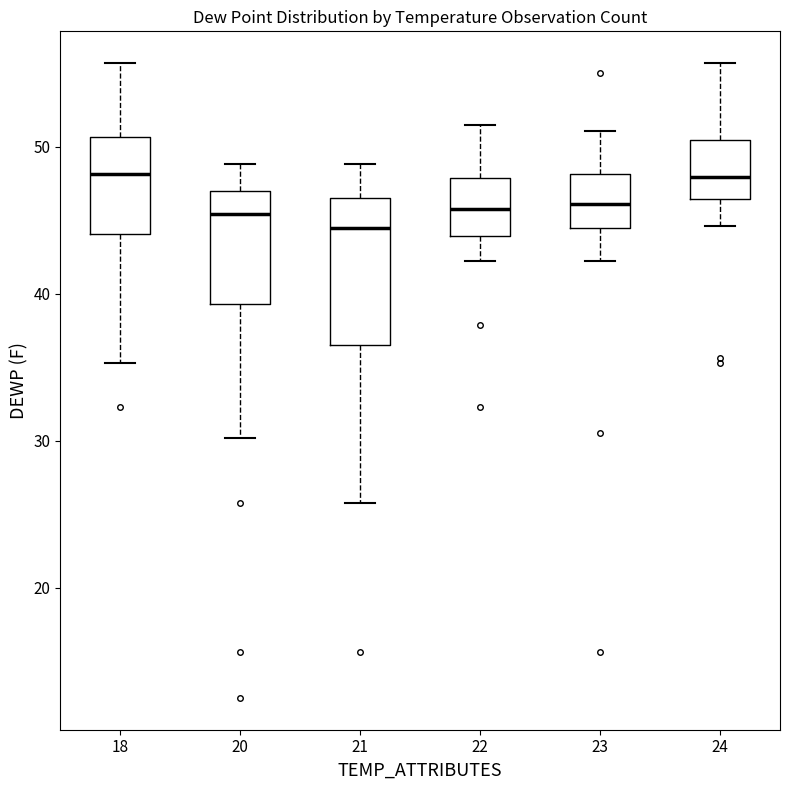

Reading left to right, transcribe this box plot: for each box, give where its median line is, the range the box spans, and where its two whiskers end, as read against the y-axis. The values are not printed on the chart, so give them approximately, as read against the axis.

18: median 48, box 44 to 51, whiskers 35 to 56
20: median 45, box 39 to 47, whiskers 30 to 49
21: median 44, box 37 to 47, whiskers 26 to 49
22: median 46, box 44 to 48, whiskers 42 to 52
23: median 46, box 44 to 48, whiskers 42 to 51
24: median 48, box 46 to 50, whiskers 45 to 56